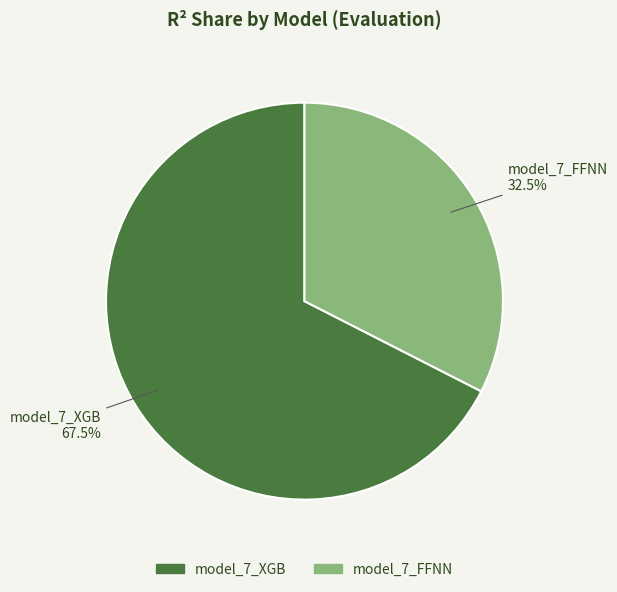

Does any single category account for the majority?

Yes